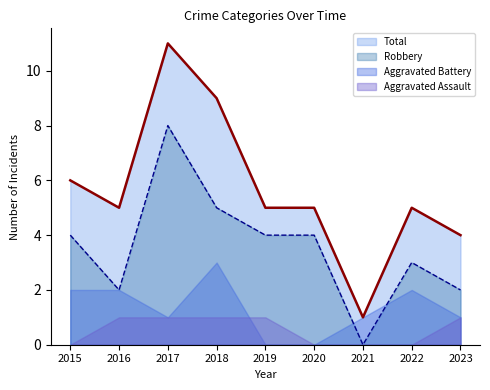

The Total series shows 5 at 2020. True or false?

True